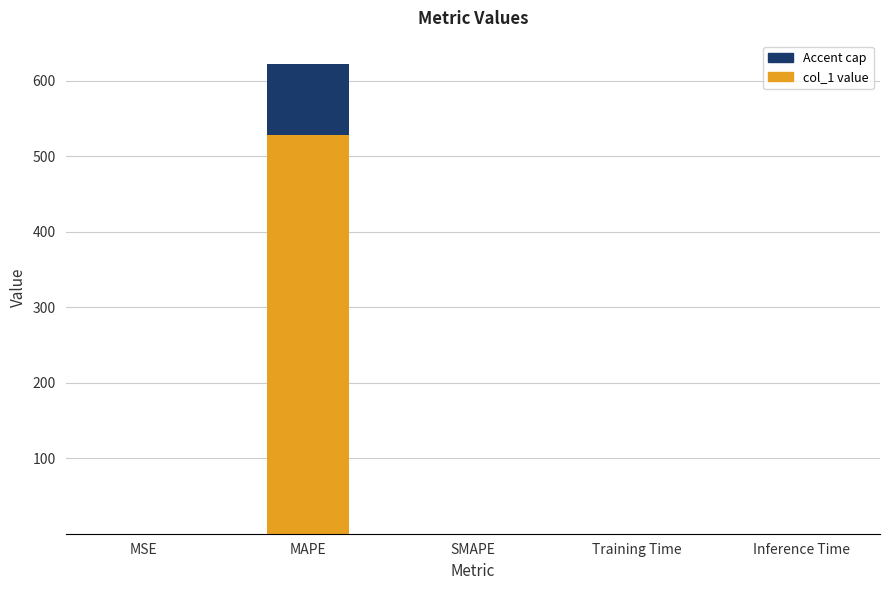

What is the label of the 4th bar from the right?

MAPE